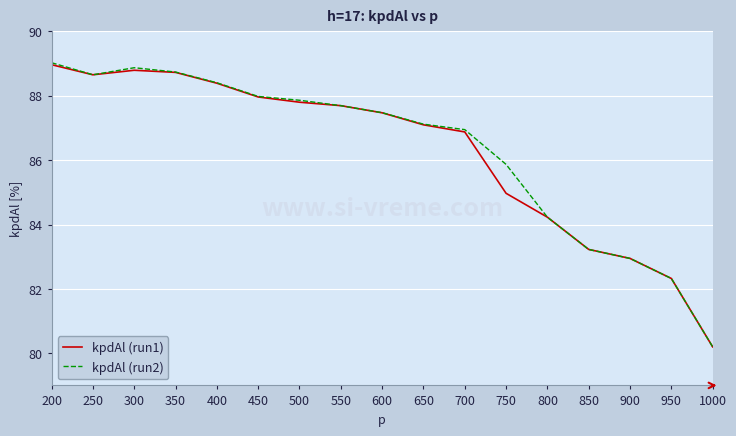

Is it true that kpdAl (run2) equals 18.7 at 850?

False